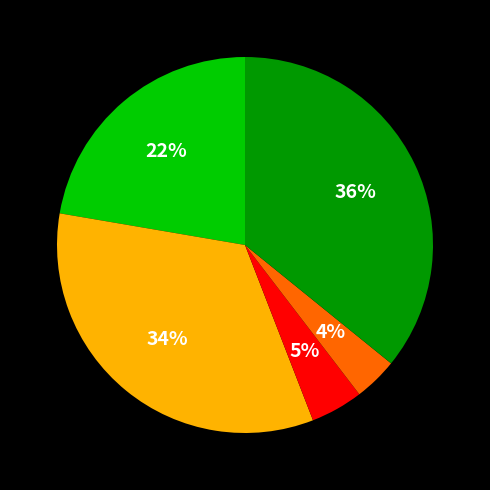

Is there any slice that represents more than half of the pie?

No